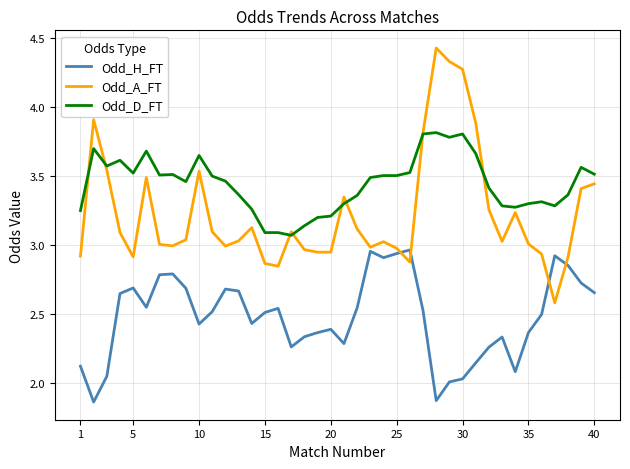

Which series ends up on top after the final intersection of Odd_D_FT and Odd_A_FT?

Odd_D_FT